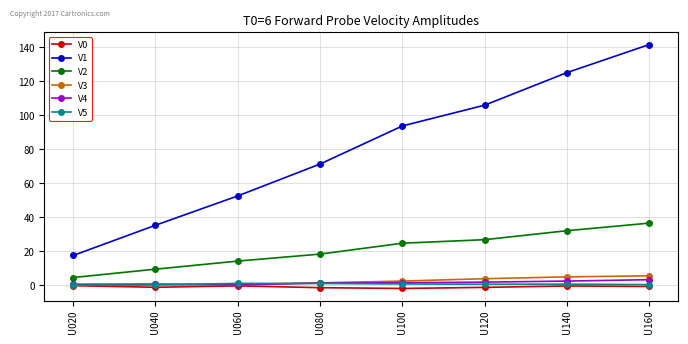

The V1 series shows 35.3 at U040. True or false?

True